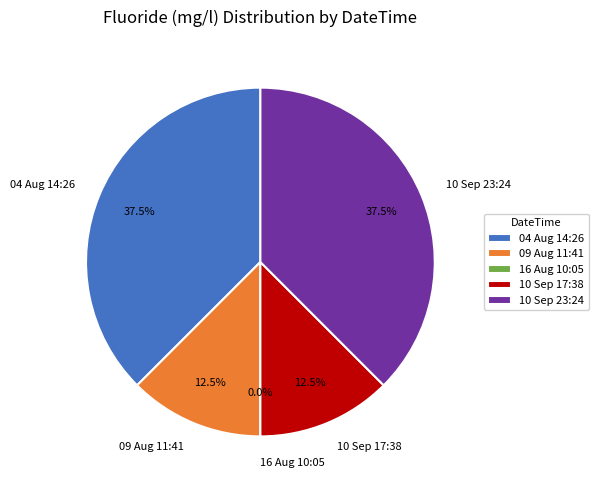

Is there a majority slice in this chart?

No